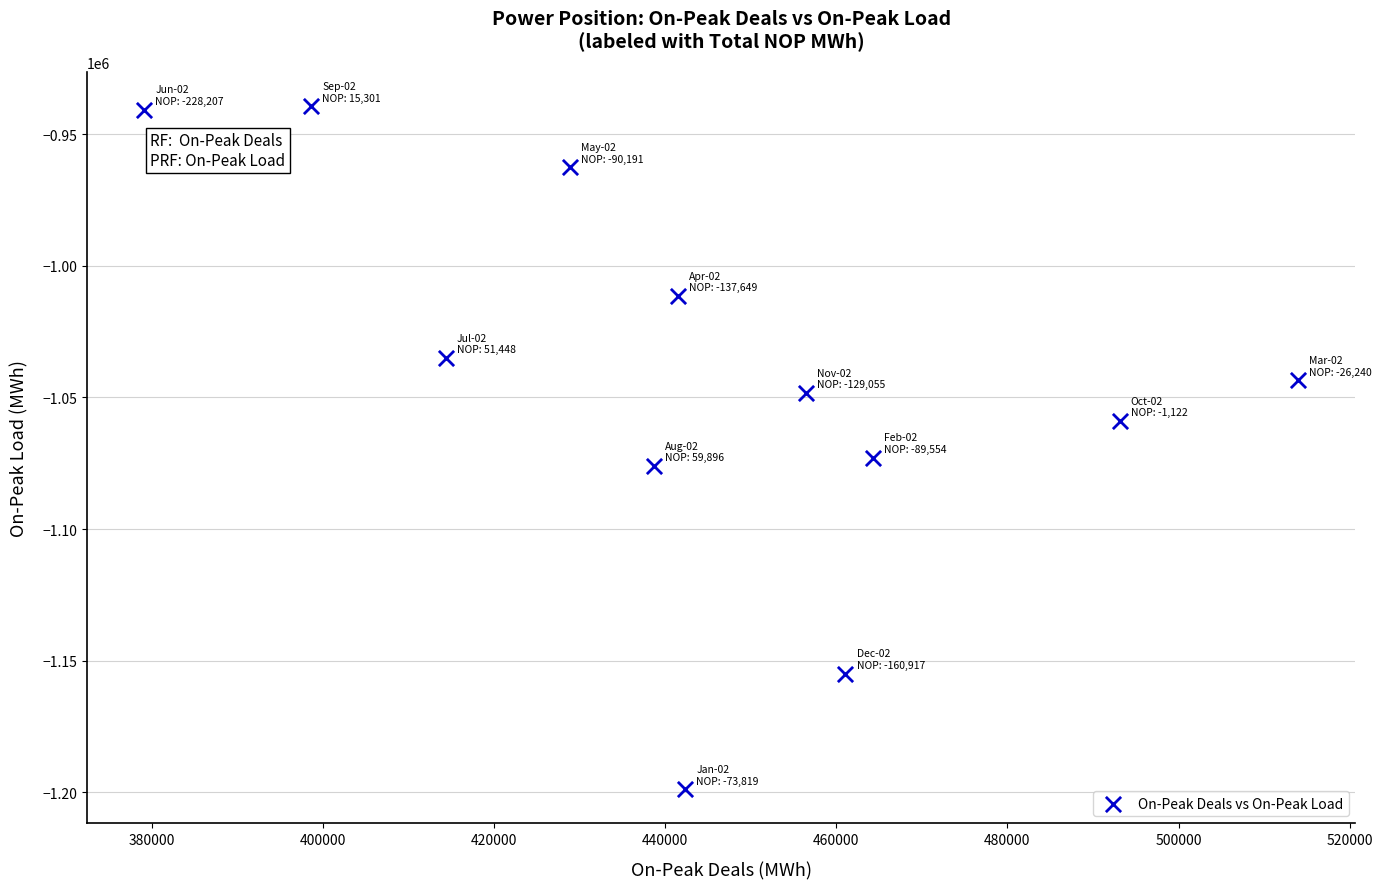

What Y value in the scatter plot is closest to -1069056?

-1072862